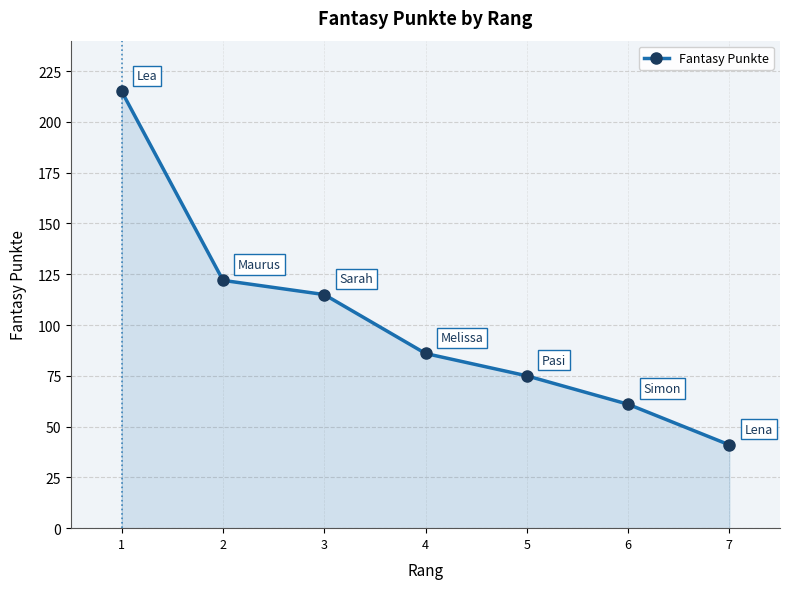

At which category does the chart reach its minimum across all series?

7